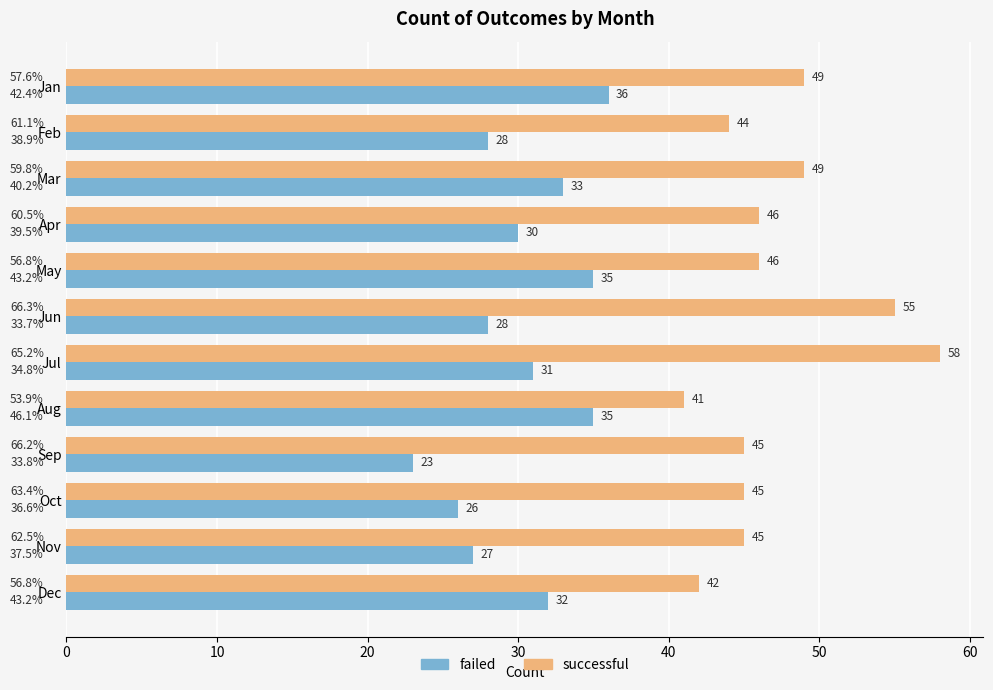

What is the total value across all series at Jan?

85